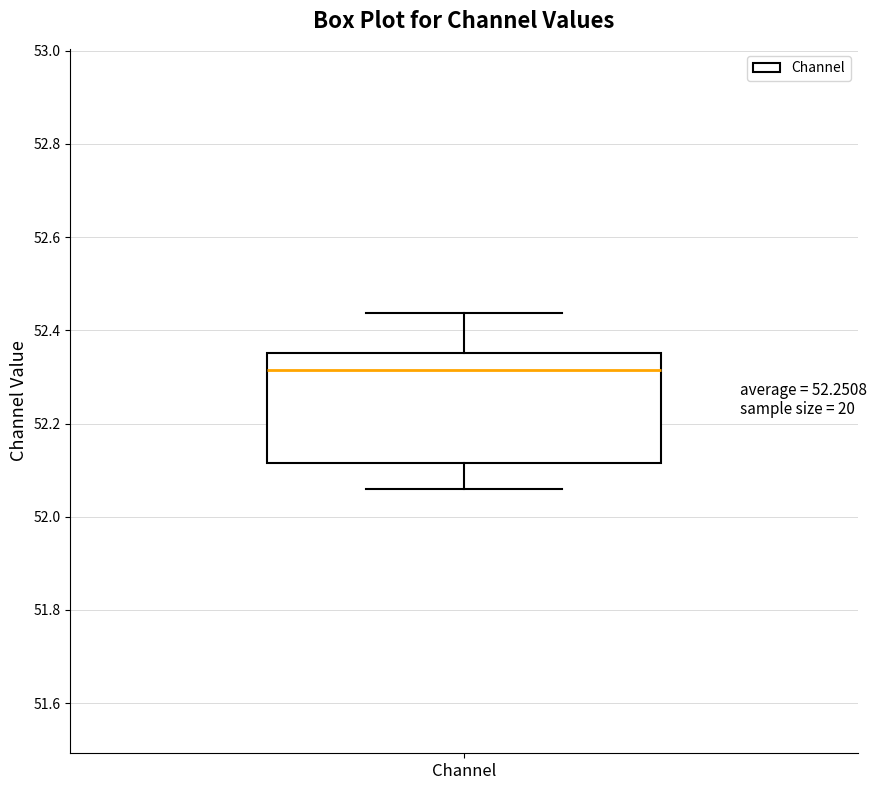

Transcribe this box plot: give where the median line is, the range the box spans, and where the two whiskers end, as read against the y-axis. The values are not printed on the chart, so give them approximately, as read against the axis.

median 52.32, box 52.12 to 52.36, whiskers 52.06 to 52.44